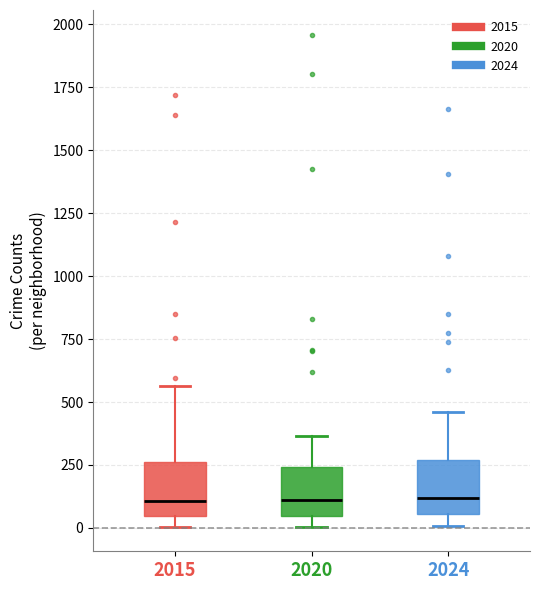

Where does the upper whisker of the box at x = 2024 end on the y-axis? The values are not printed on the chart, so give them approximately, as read against the axis.

450